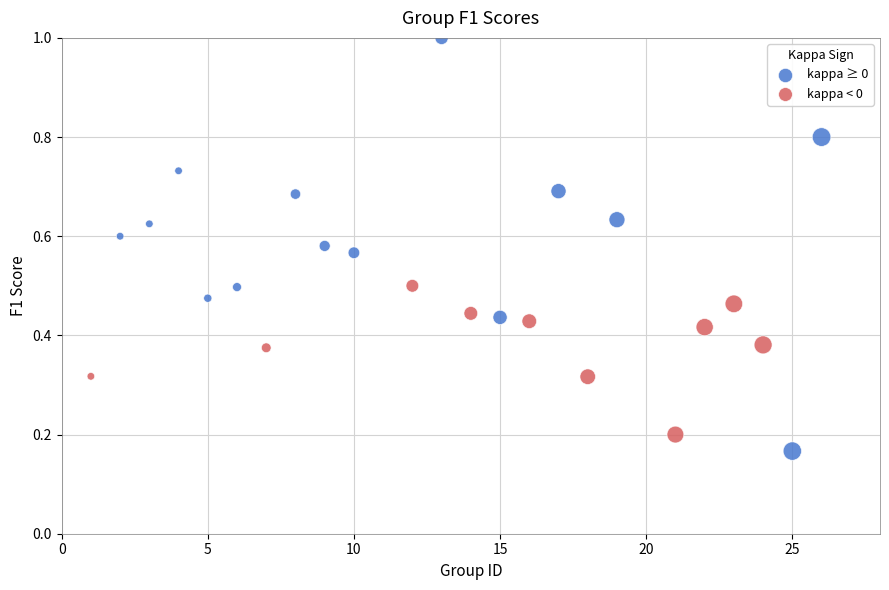

Which series has the largest Y range (max minus min)?

kappa ≥ 0